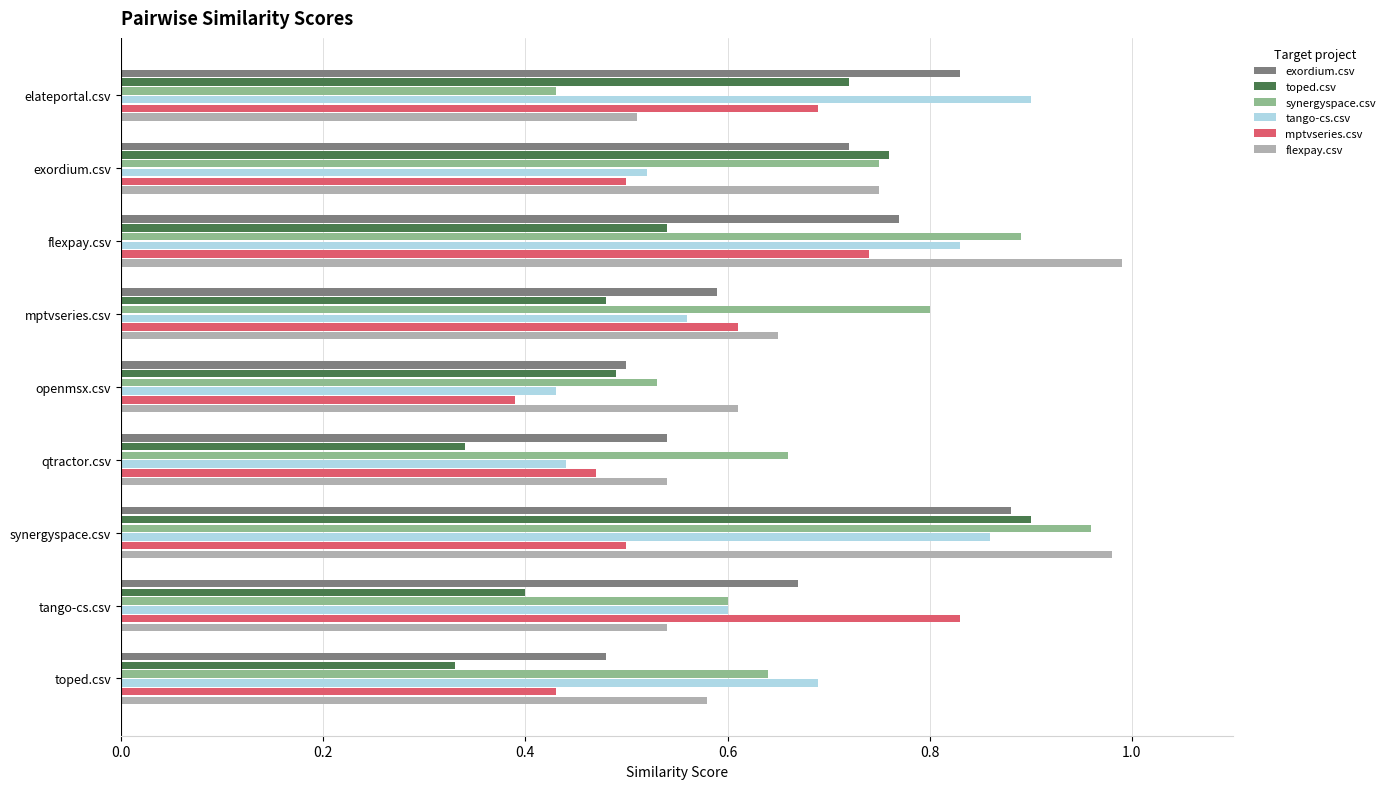

Where is mptvseries.csv nearest to the value 0?

openmsx.csv